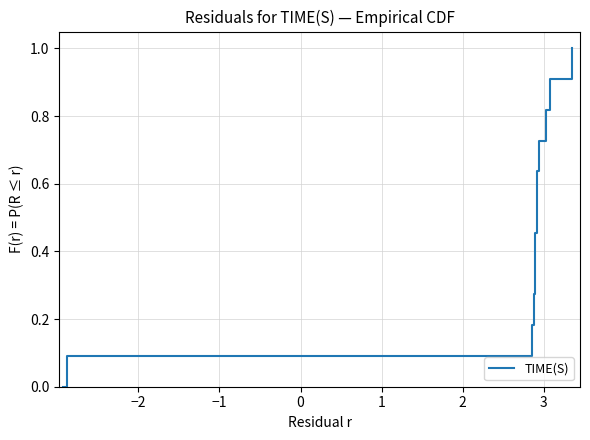

How many lines are shown in the chart?

1